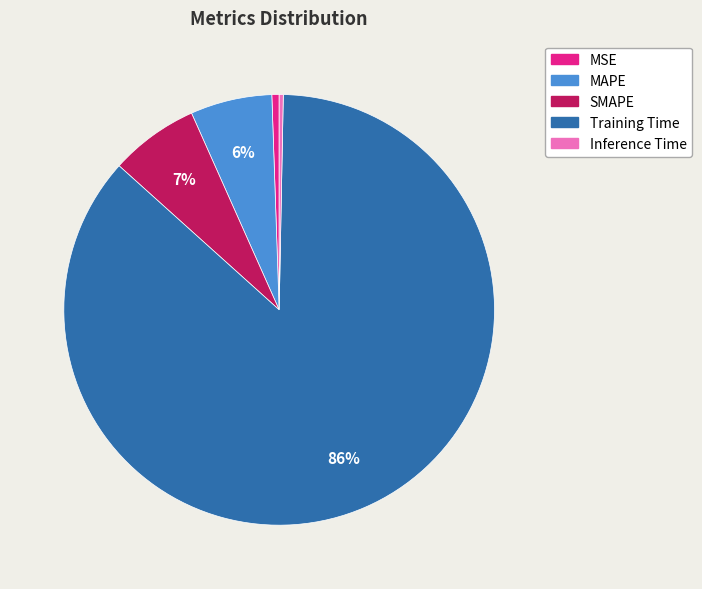

Which category has the biggest portion of the pie?

Training Time